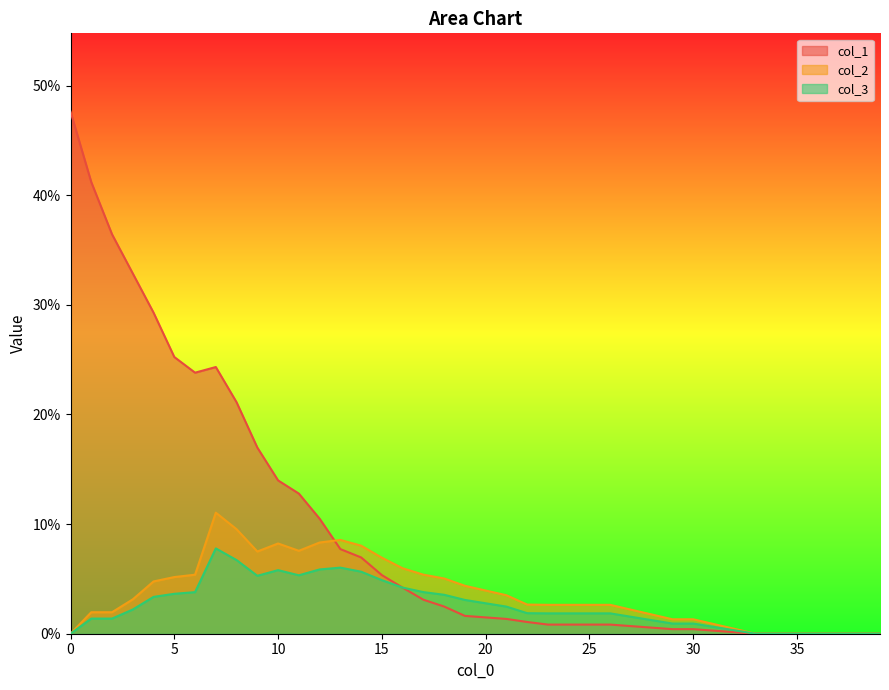

Which series changed the most between 1 and 38?

col_1